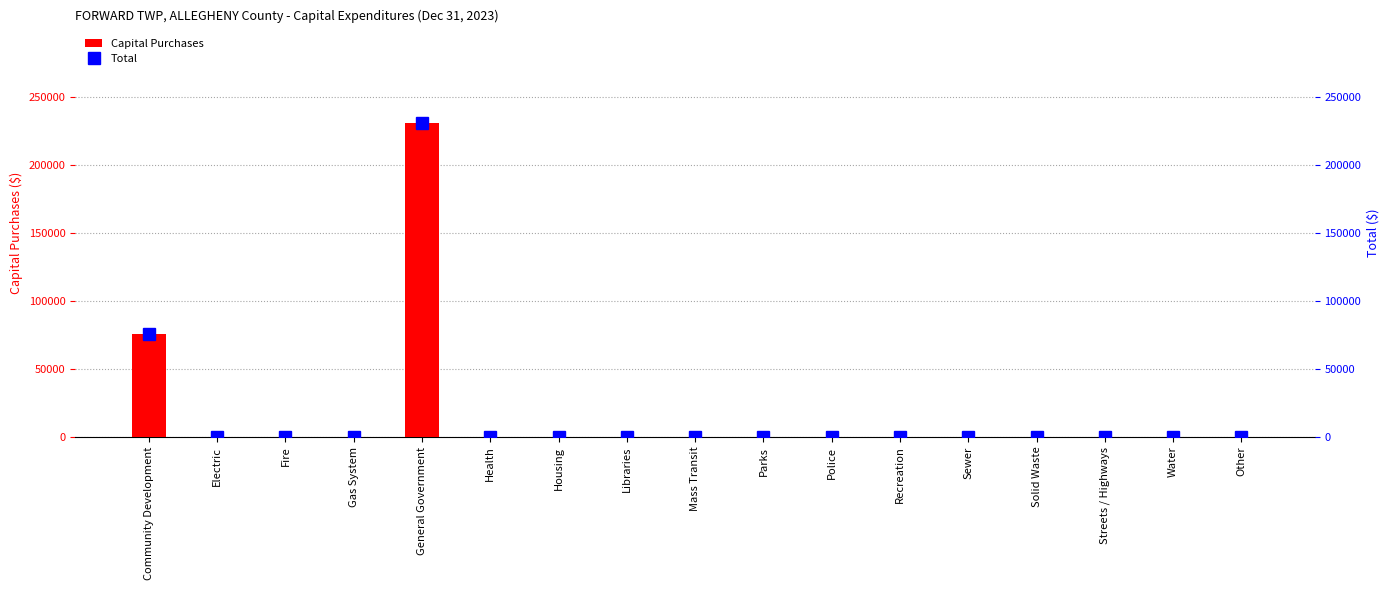

Reading right to left, list all the values displayed in this chart.

Capital Purchases: 0	0	0	0	0	0	0	0	0	0	0	0	230751	0	0	0	75424
Total: 0	0	0	0	0	0	0	0	0	0	0	0	230751	0	0	0	75424